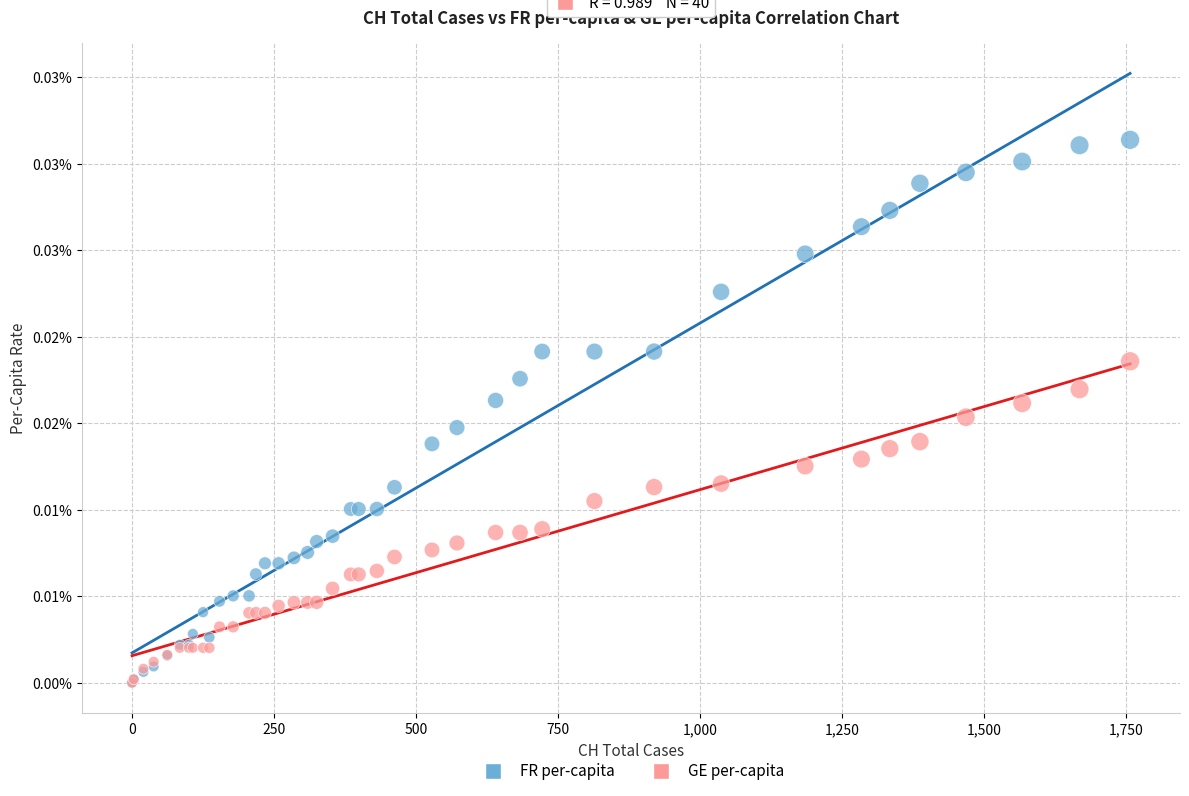

What are all the series names shown in the legend?

FR per-capita, GE per-capita